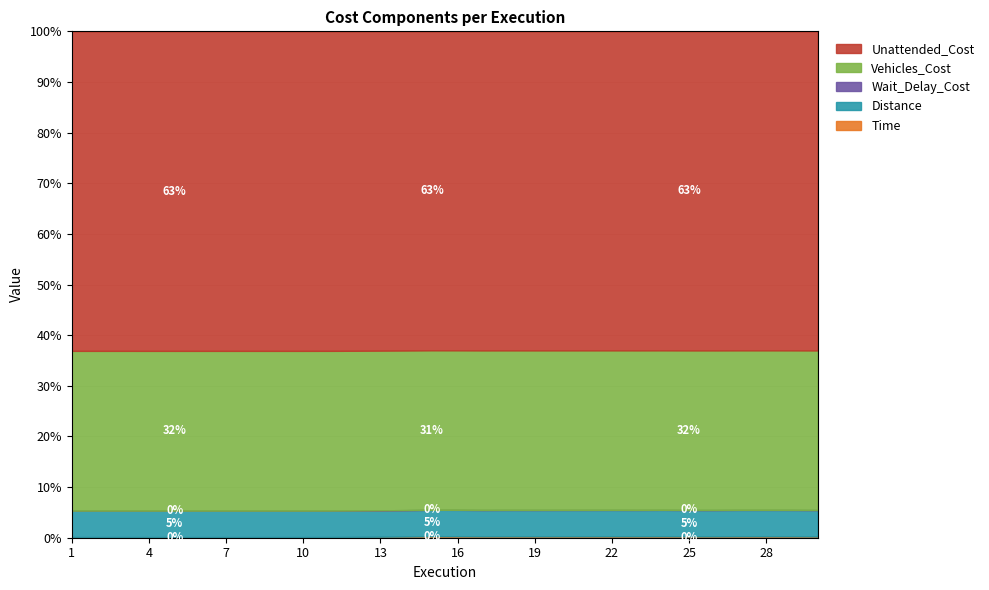

Is it true that Unattended_Cost equals 10000.0 at 9?

True